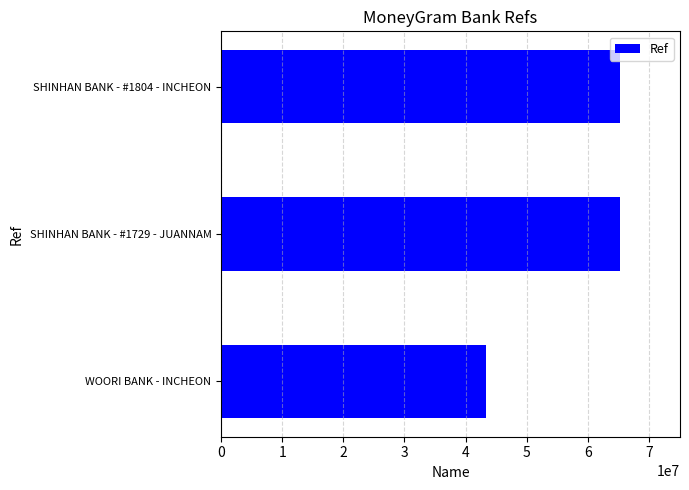

What is the difference between the second highest and minimum values?

21981779